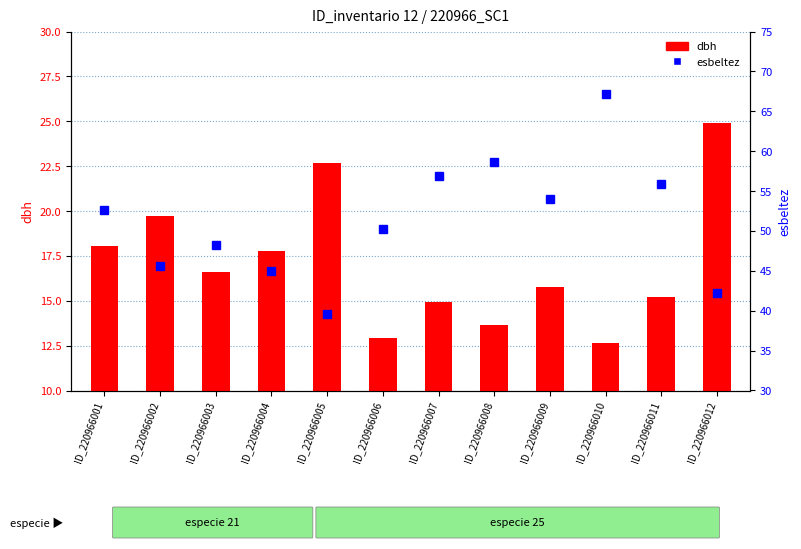

The value of esbeltez at ID_220966009 is 54.0. True or false?

True